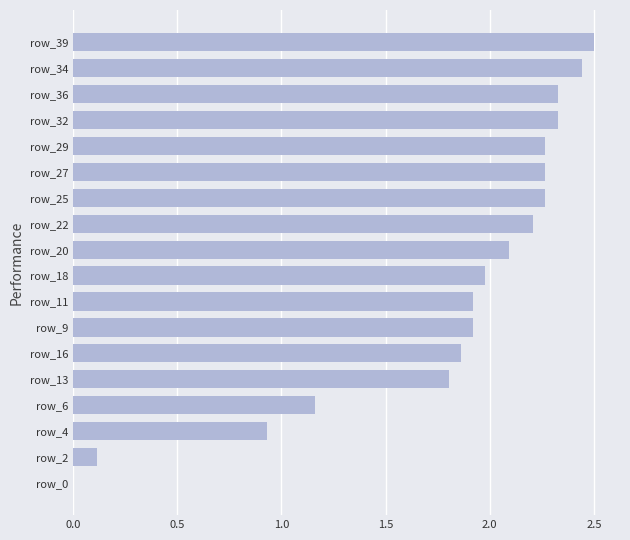

True or false: the data shows 2.3 at row_27.

True